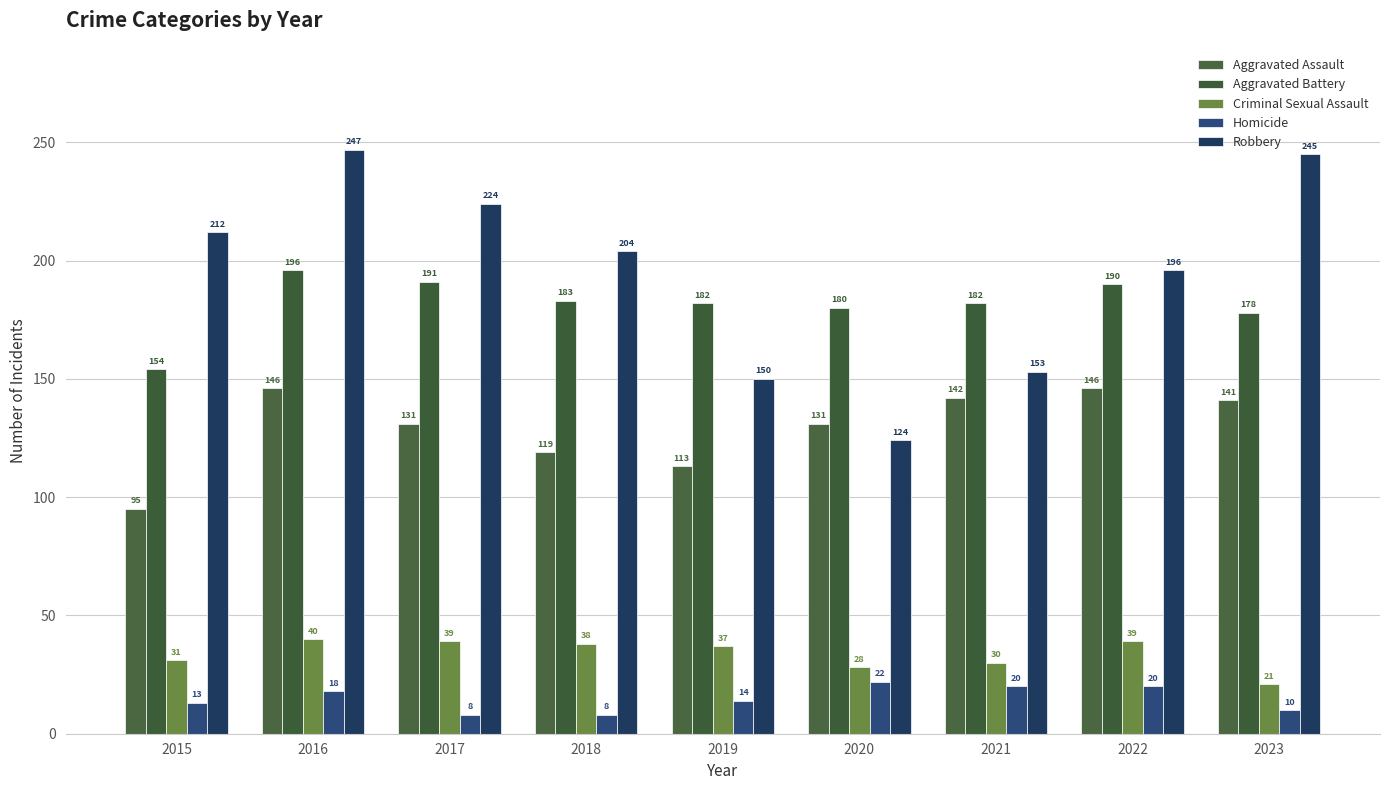

Which series has the largest range (max minus min)?

Robbery